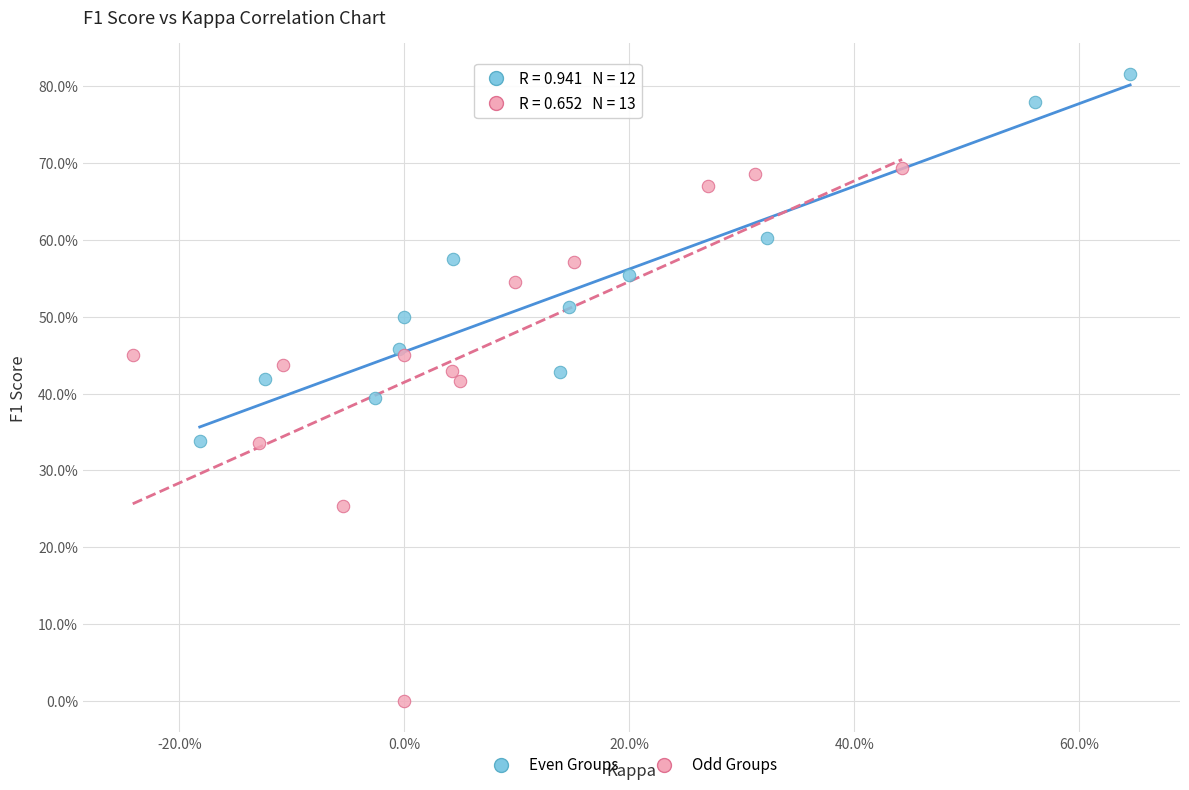

Which series has the largest Y range (max minus min)?

Odd Groups